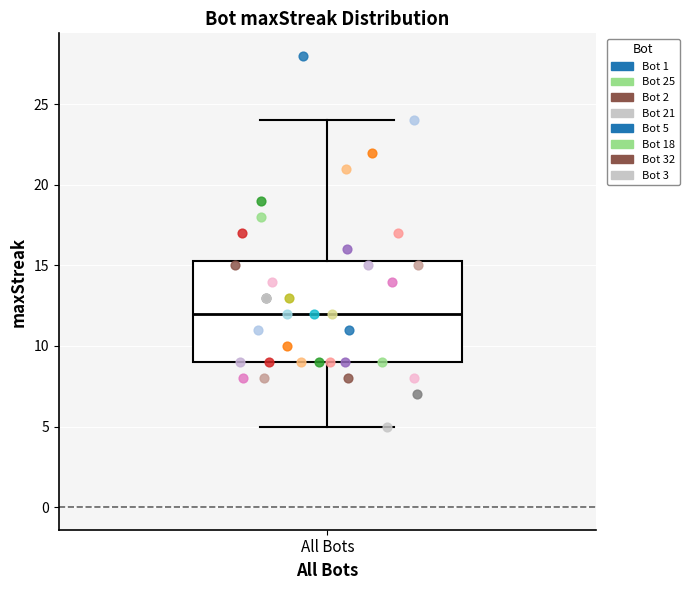

Where does the lower whisker of the box for All Bots end on the y-axis? The values are not printed on the chart, so give them approximately, as read against the axis.

5.0